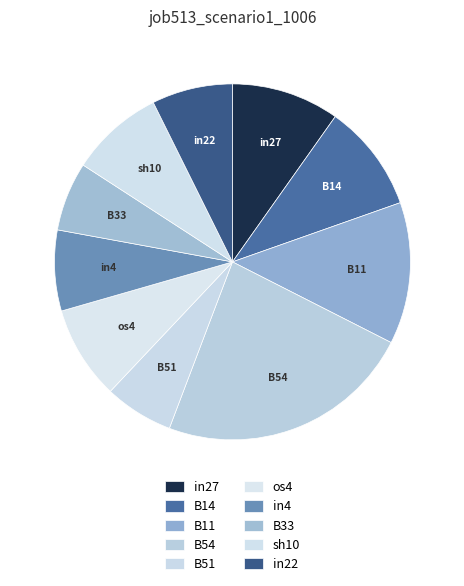

Count the number of slices in the pie.

10